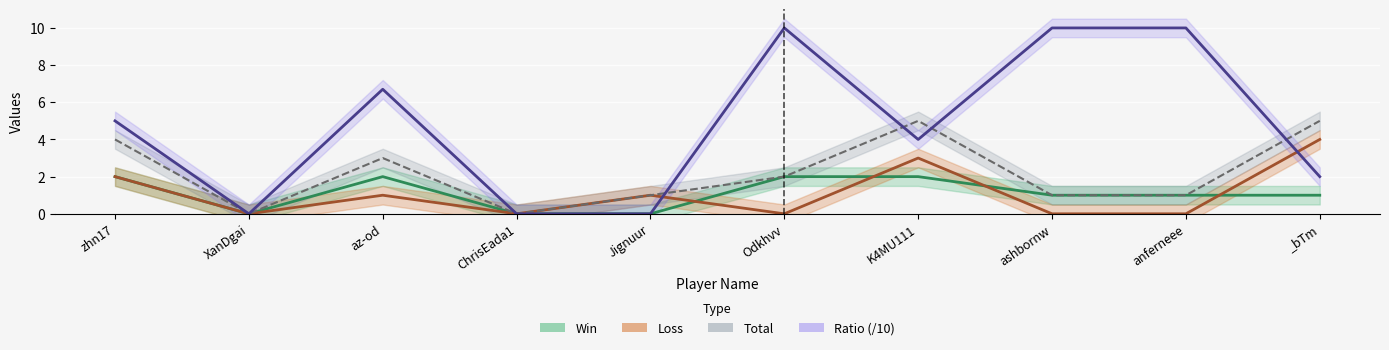

What position from the right is ChrisEada1?

7